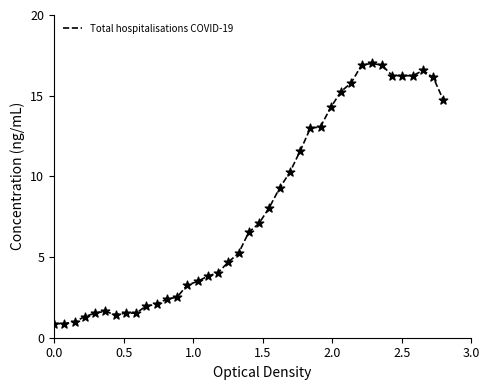

What is the difference between the maximum and minimum values?

16.1